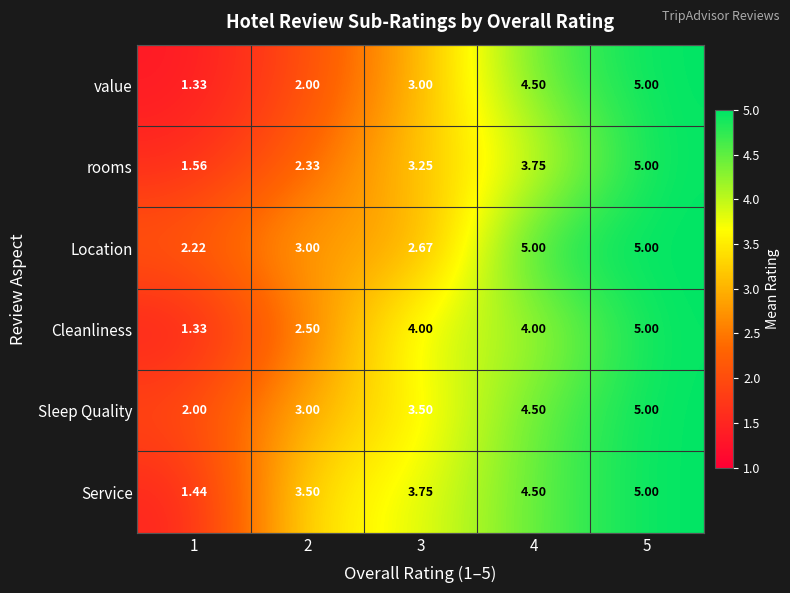

Is the value of value at 5 greater than the value of Service at 2?

Yes